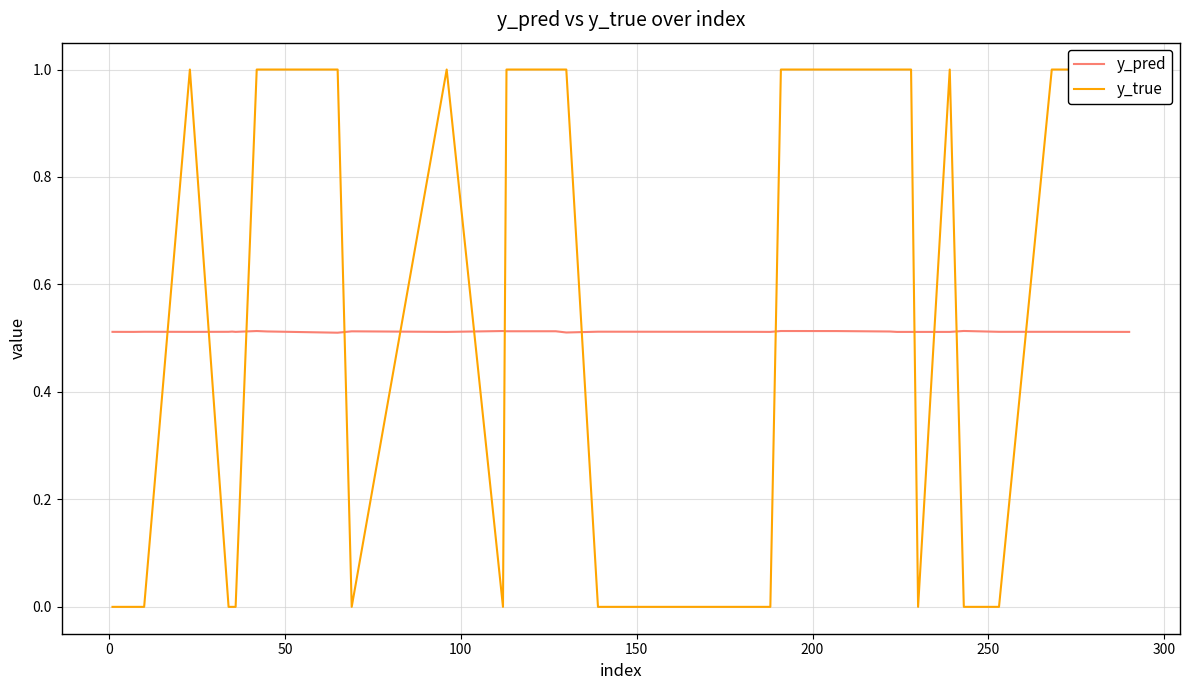

How many times do y_pred and y_true cross each other?

13